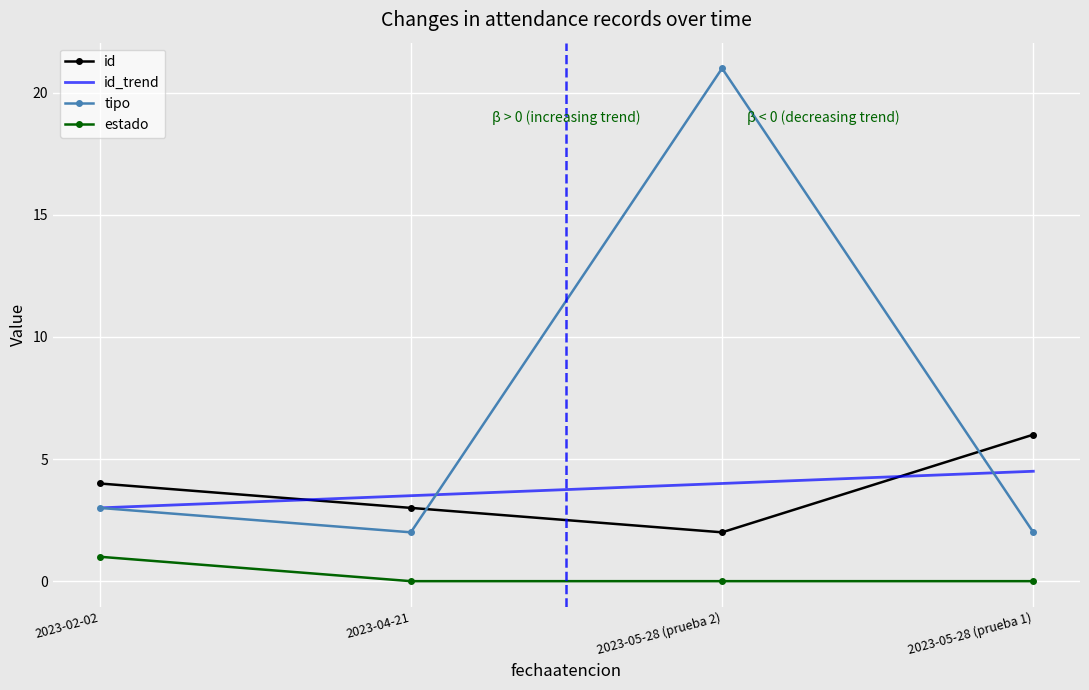

Reading left to right, extract all data points from this chart.

id: 2023-02-02=4.0	2023-04-21=3.0	2023-05-28 (prueba 2)=2.0	2023-05-28 (prueba 1)=6.0
id_trend: 2023-02-02=3.0	2023-04-21=3.5	2023-05-28 (prueba 2)=4.0	2023-05-28 (prueba 1)=4.5
tipo: 2023-02-02=3.0	2023-04-21=2.0	2023-05-28 (prueba 2)=21.0	2023-05-28 (prueba 1)=2.0
estado: 2023-02-02=1.0	2023-04-21=0.0	2023-05-28 (prueba 2)=0.0	2023-05-28 (prueba 1)=0.0